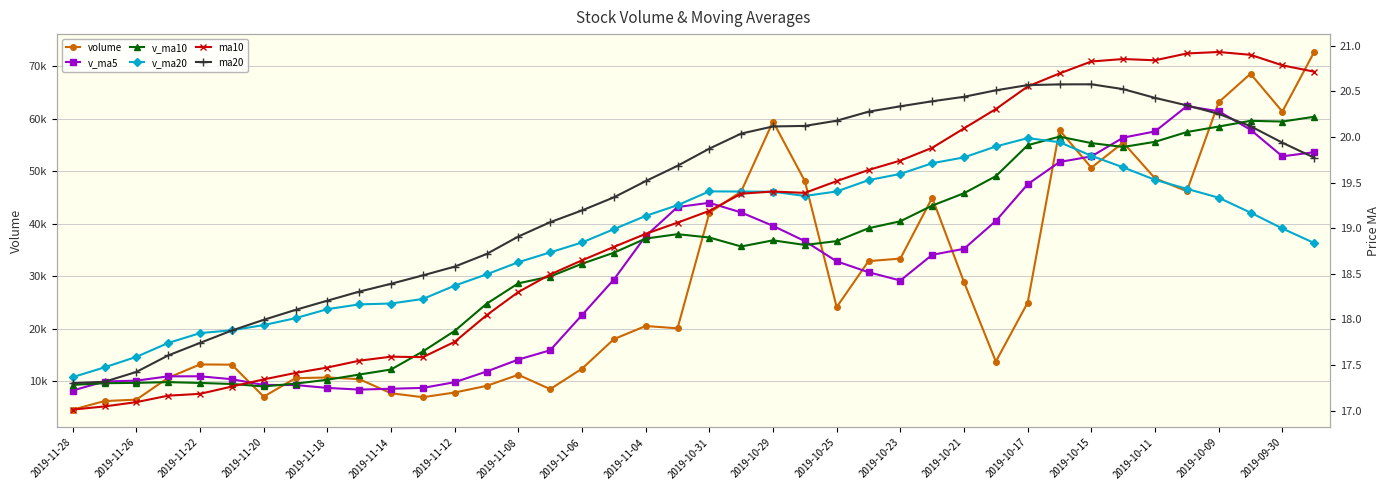

At how many categories does at least one series exceed 27530?

28